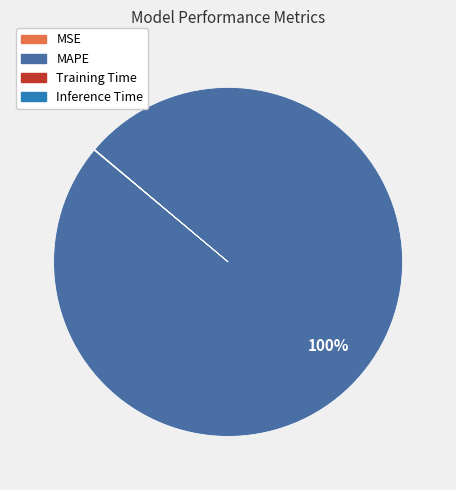

To the nearest percent, what is the average slice percentage?

25%